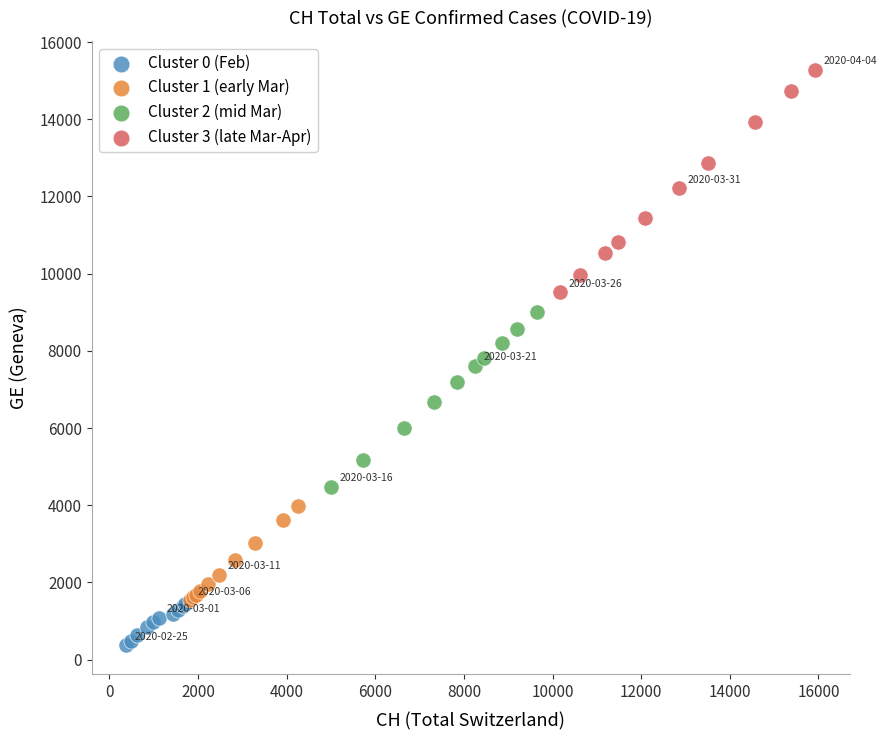

Which series contains the lowest Y value?

Cluster 0 (Feb)